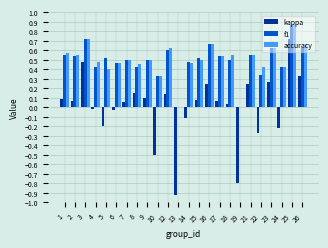

What is the sum of the f1 values at 25 and 2?

1.4